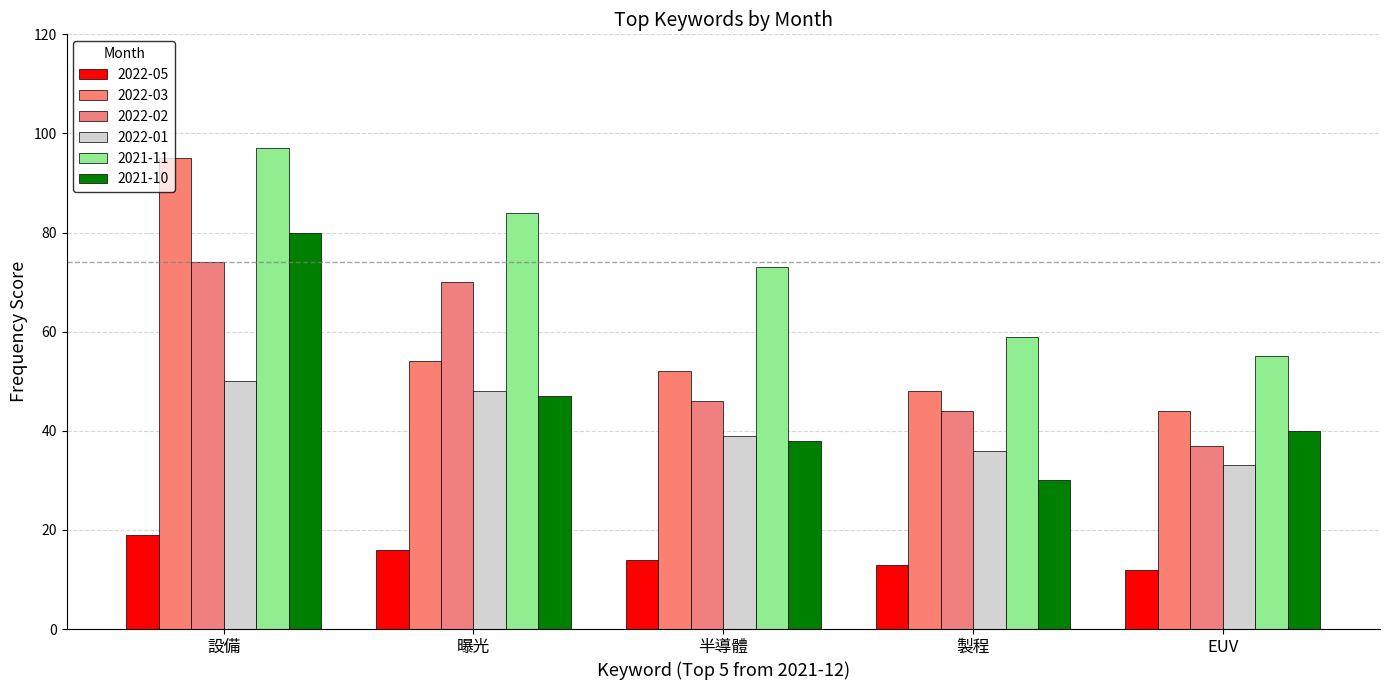

The 2021-10 series shows 66 at EUV. True or false?

False